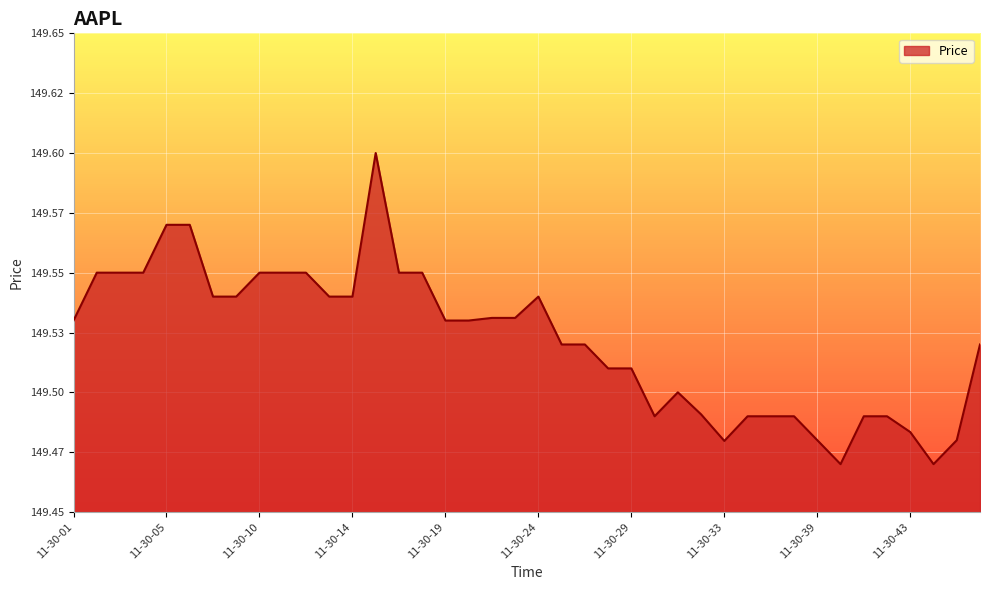

Is this an area chart (filled region under the line)?

Yes